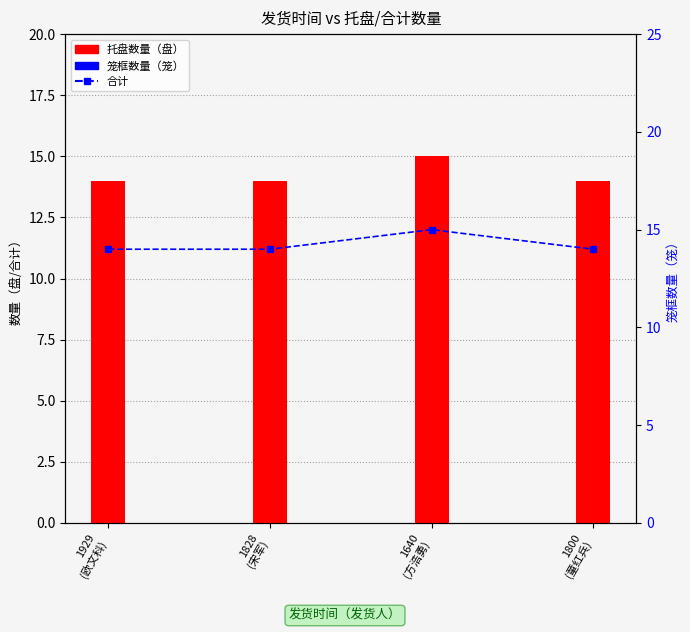

What is the value of the 合计 bar at the 4th from the left?

14